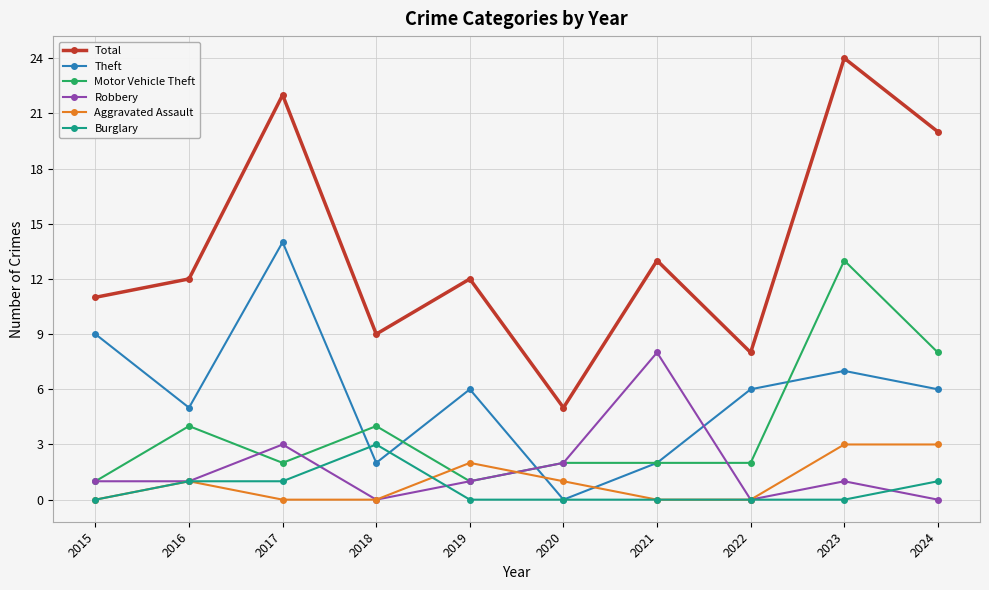

What is the difference between the Aggravated Assault values at 2017 and 2020?

1